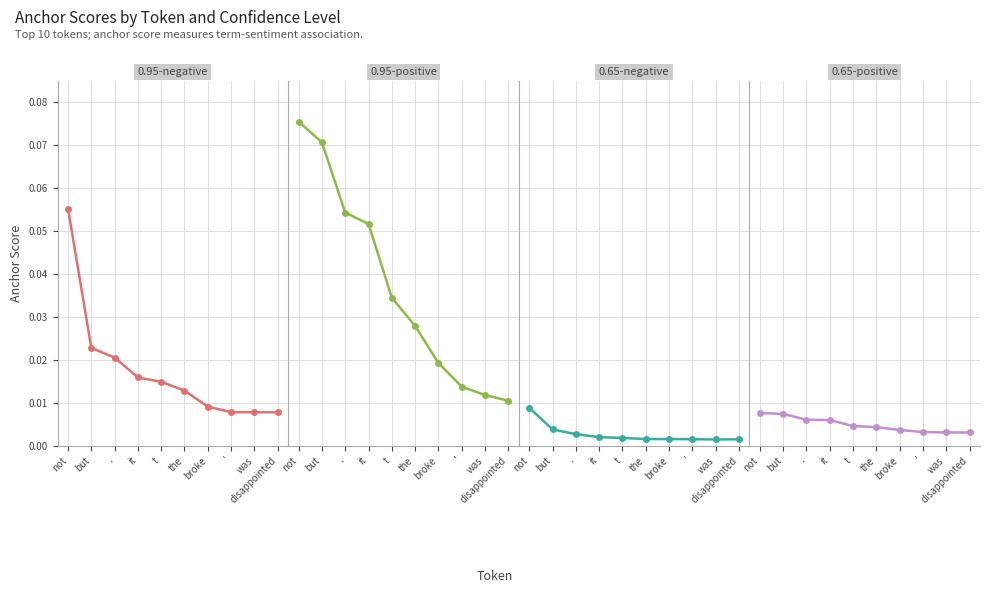

What is the total value across all series at it?

0.1